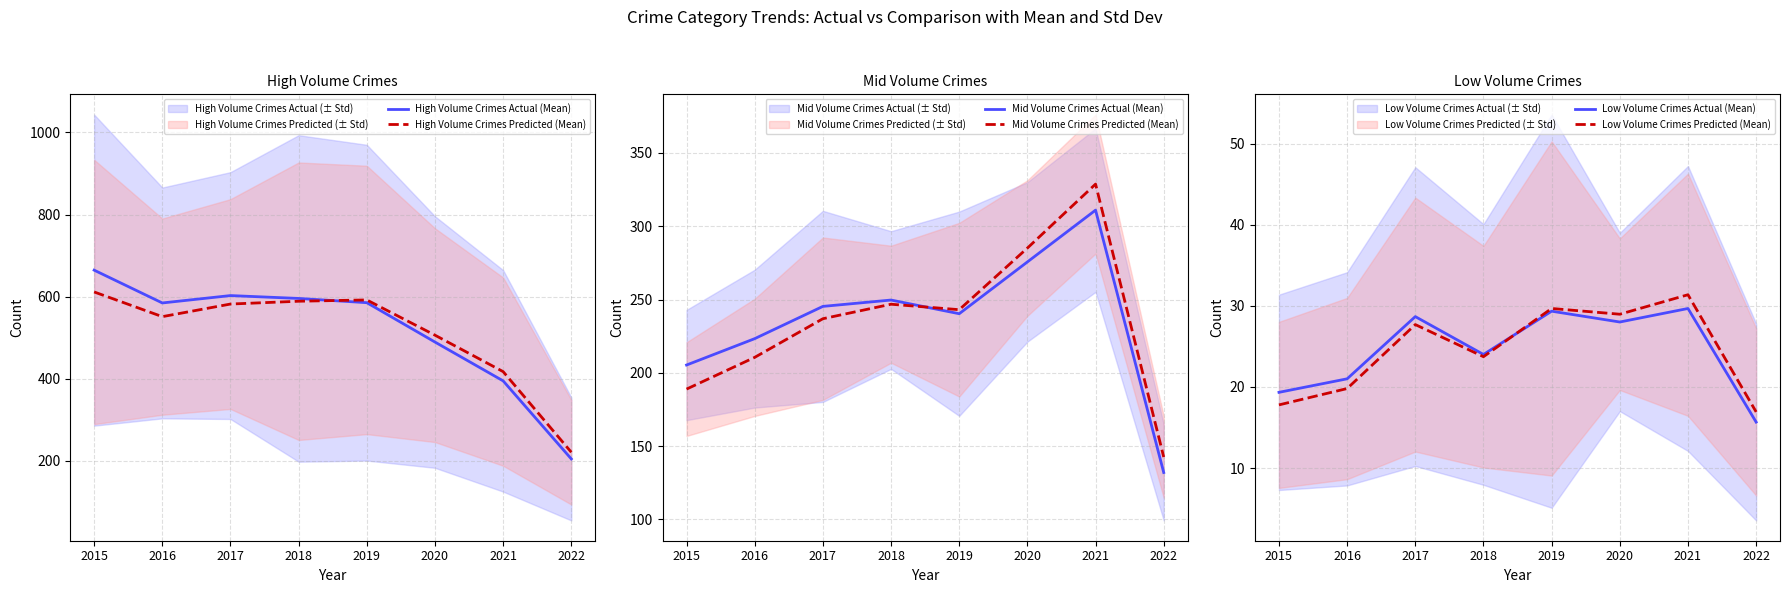

How many lines are shown in the chart?

6